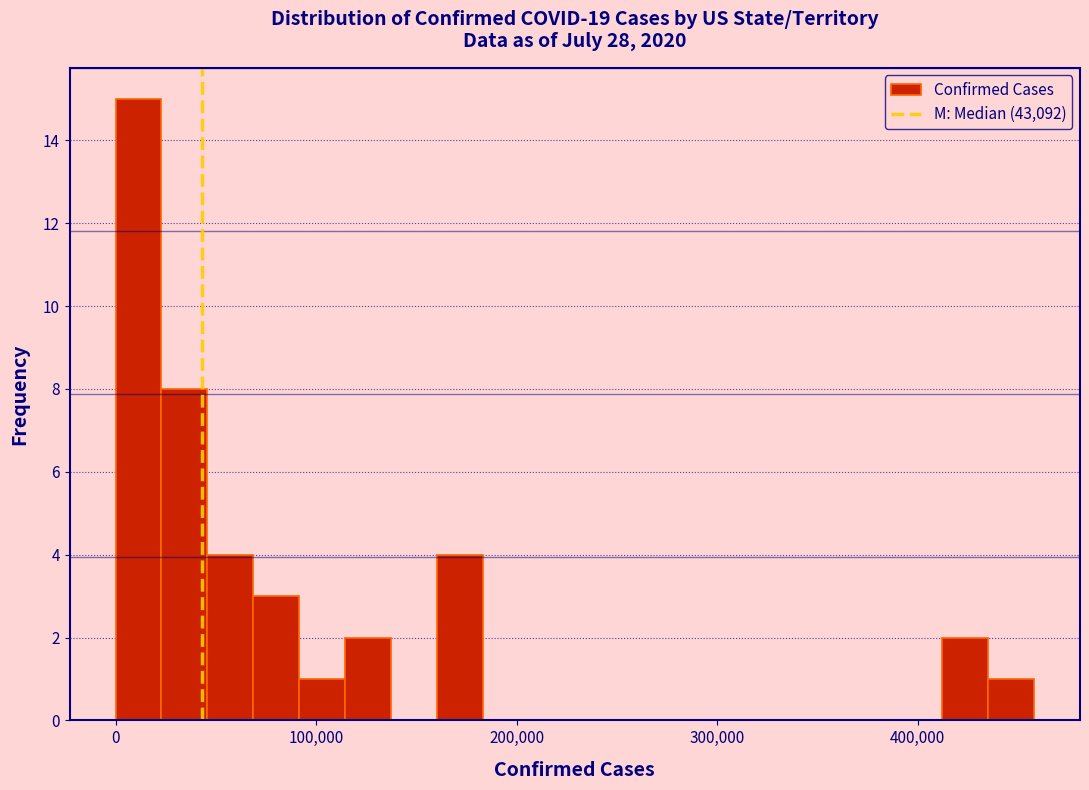

Read against the x-axis, roughly where is the centre of the tallest bar?

10000